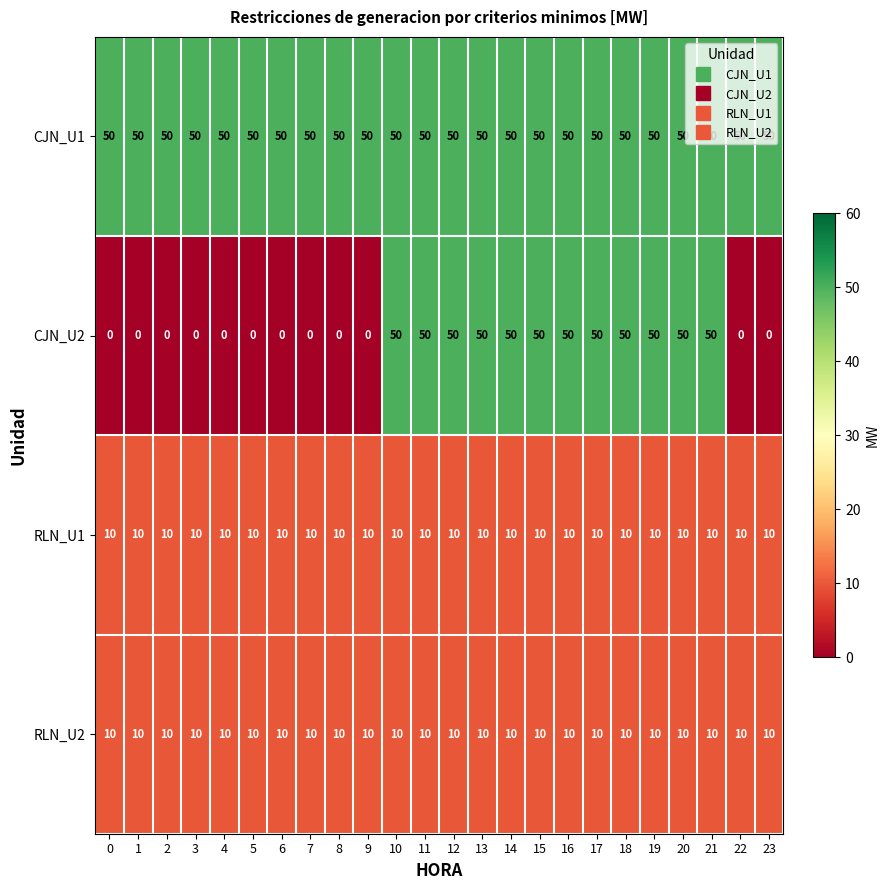

How many values in CJN_U2 are above zero?

12